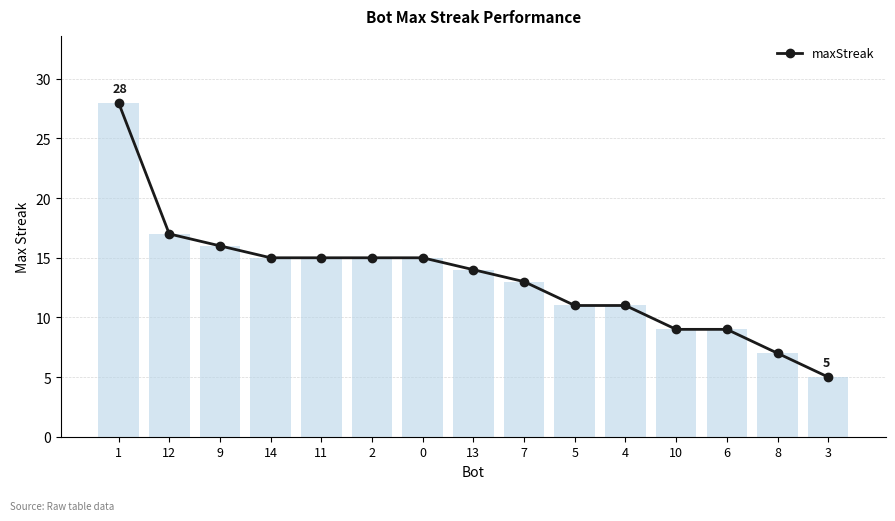

What is the sum of the values at 2 and 12?

32